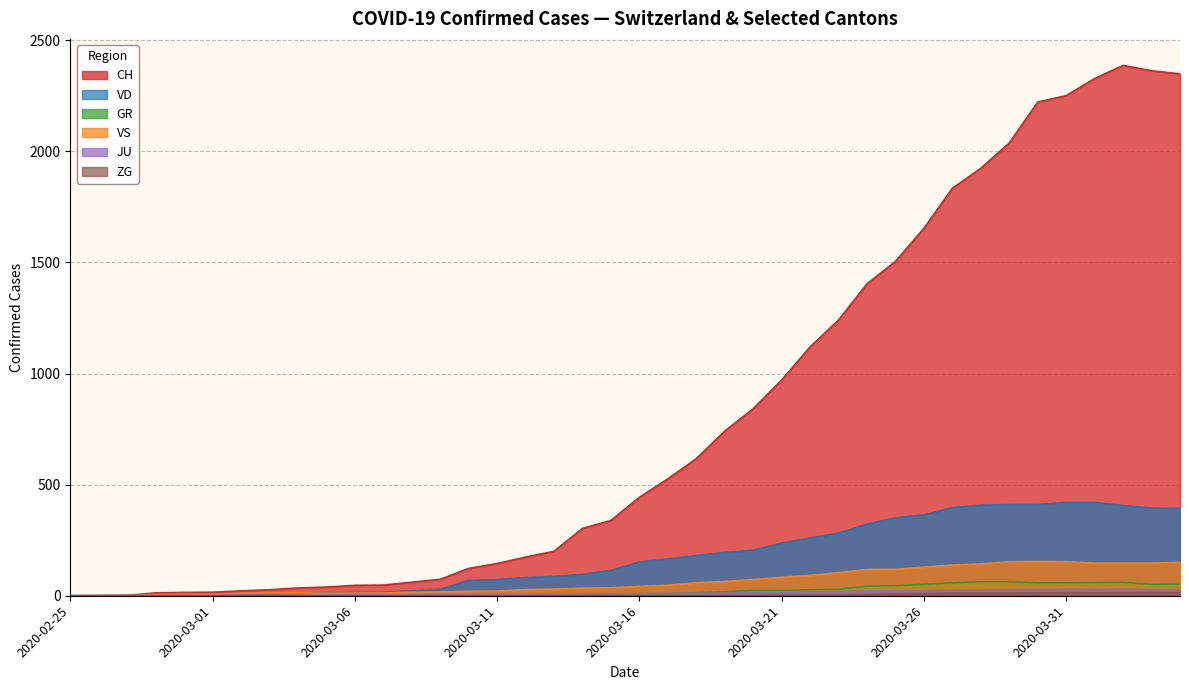

How many categories are shown in the chart?

40